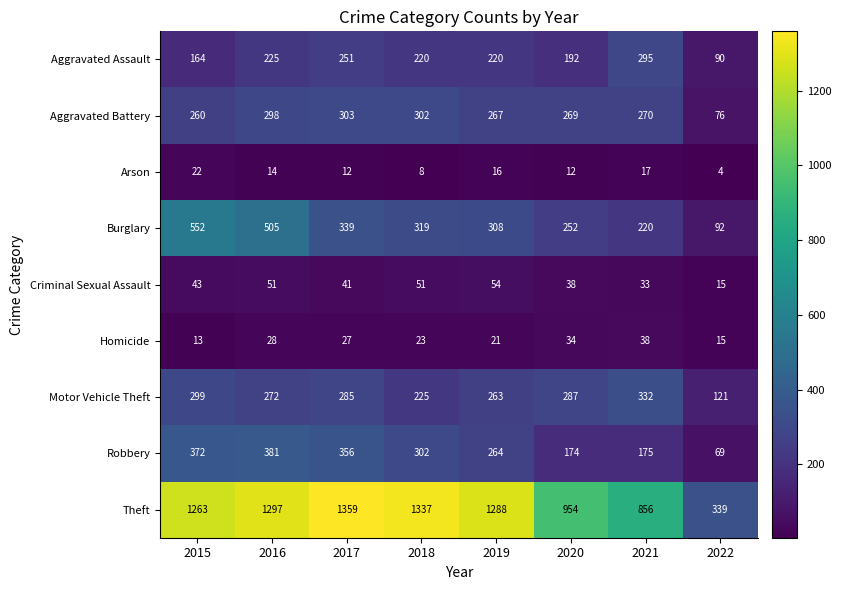

Count the Aggravated Assault values in the range 192 to 251.

5